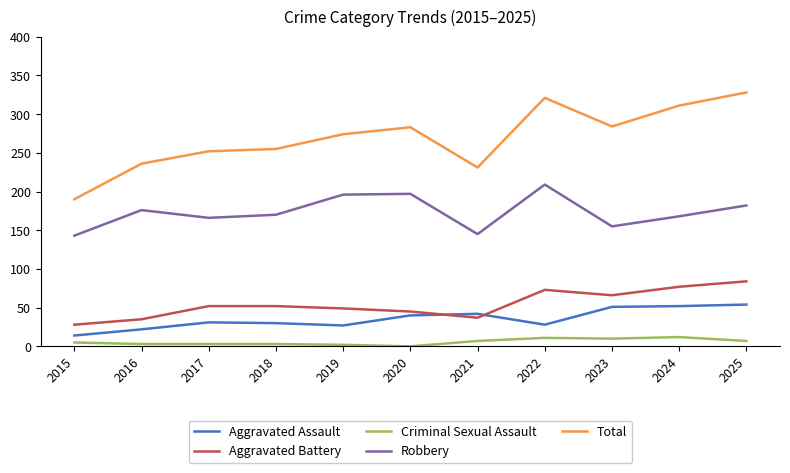

Which series changed the most between 2016 and 2024?

Total